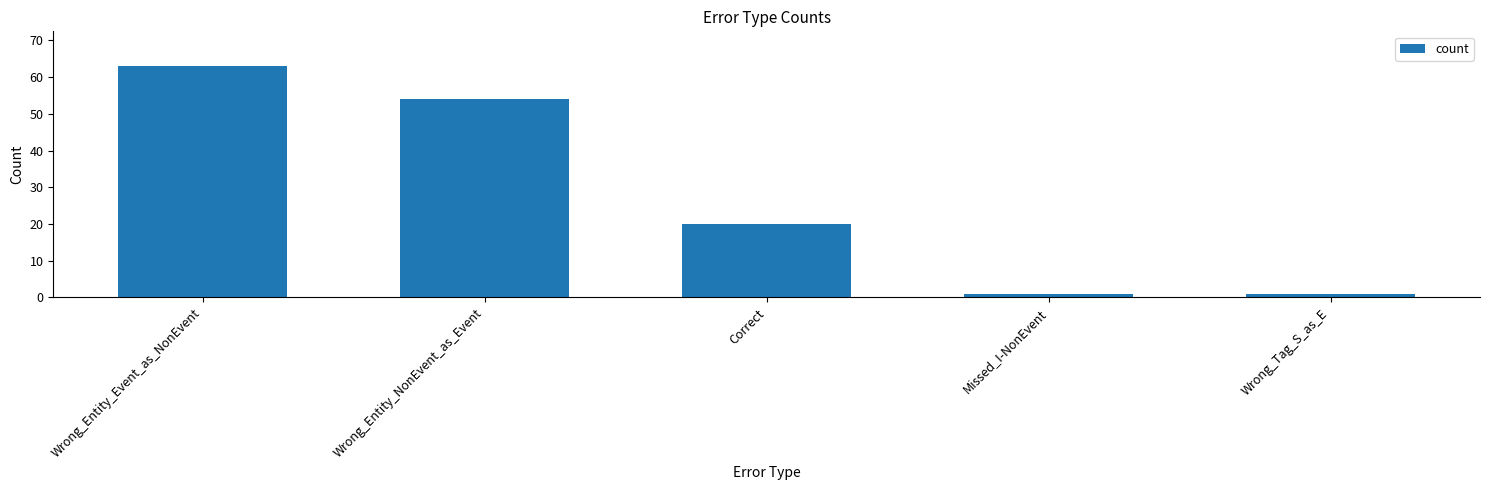

What is the maximum value shown in the chart?

63